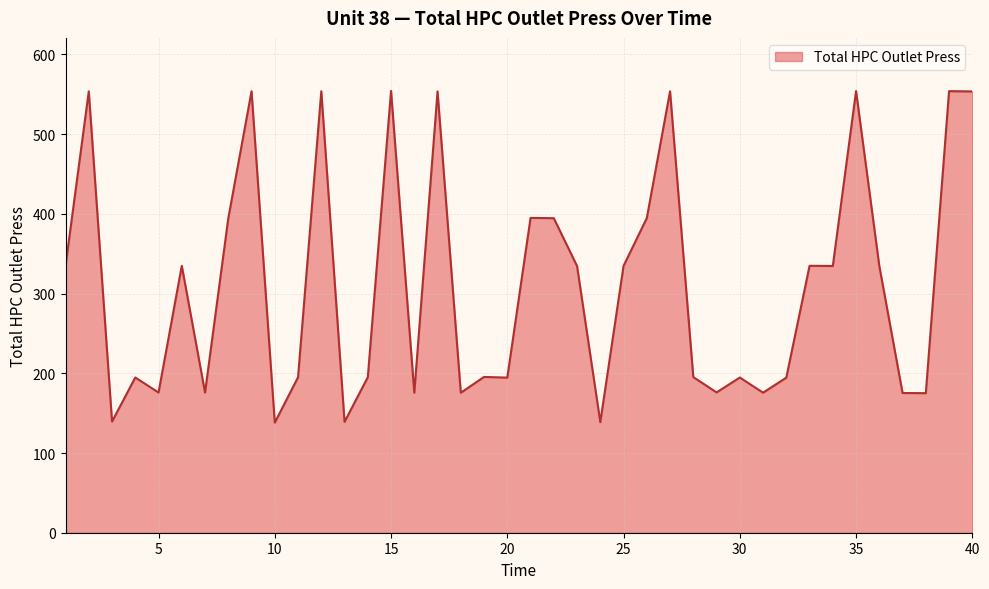

What is the difference between the maximum and minimum values?

416.1